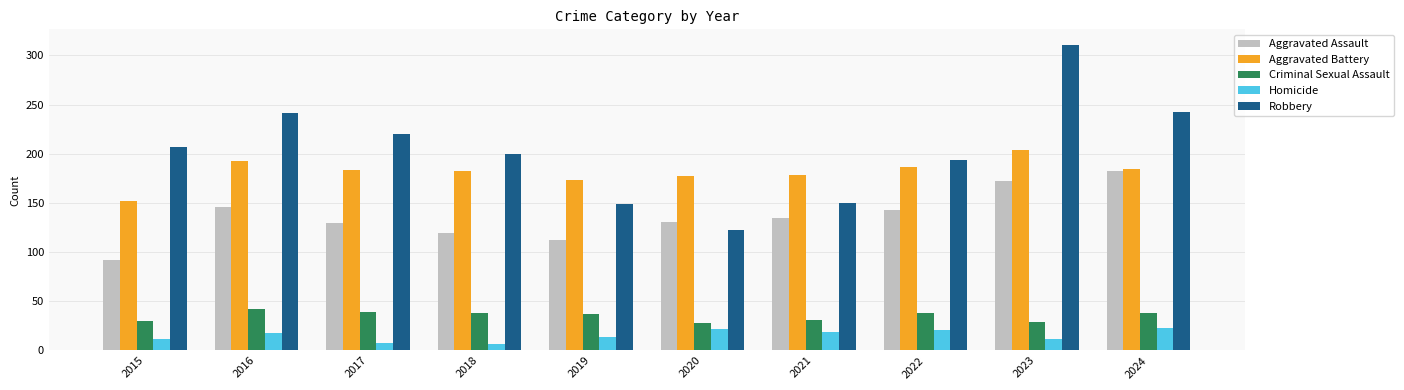

What are all the series names shown in the legend?

Aggravated Assault, Aggravated Battery, Criminal Sexual Assault, Homicide, Robbery